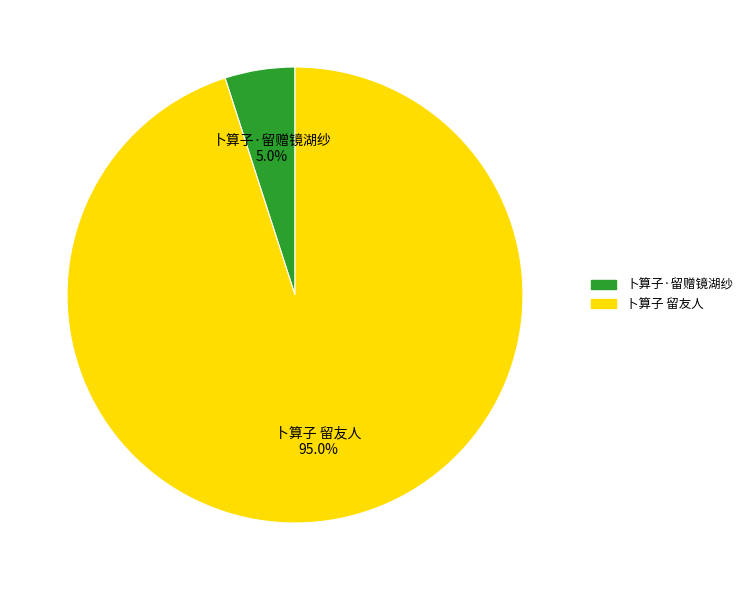

To the nearest percent, what is the combined percentage of 卜算子 留友人 and 卜算子·留赠镜湖纱?

100%